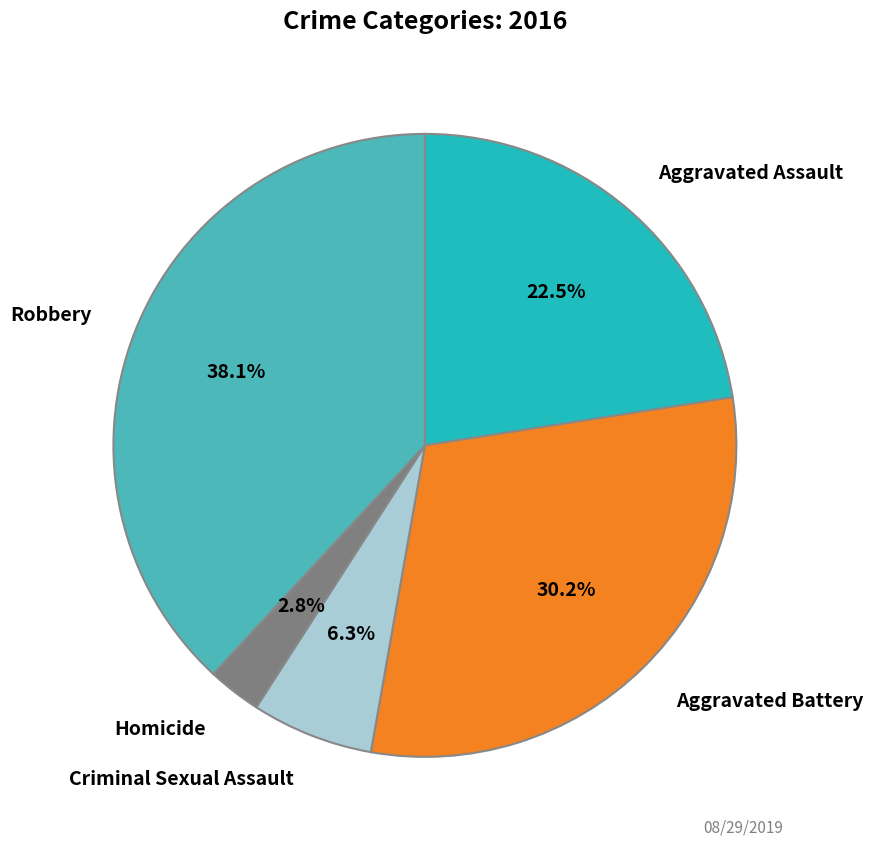

Does any single category account for the majority?

No